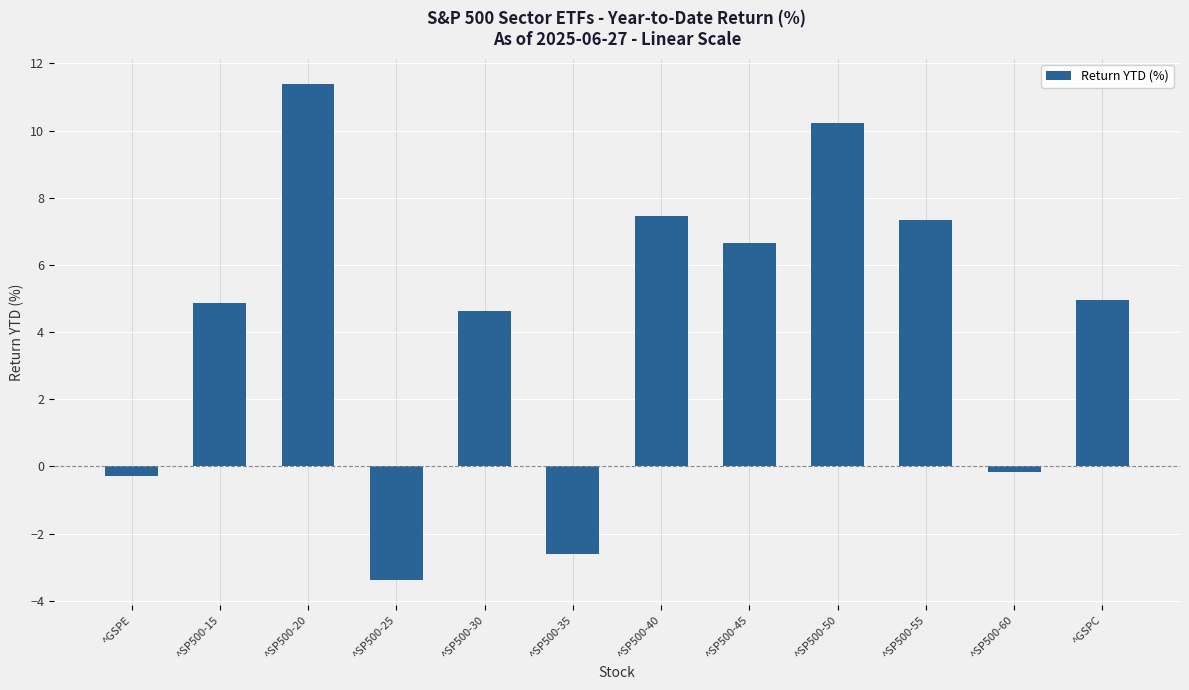

What is the maximum value shown in the chart?

11.4